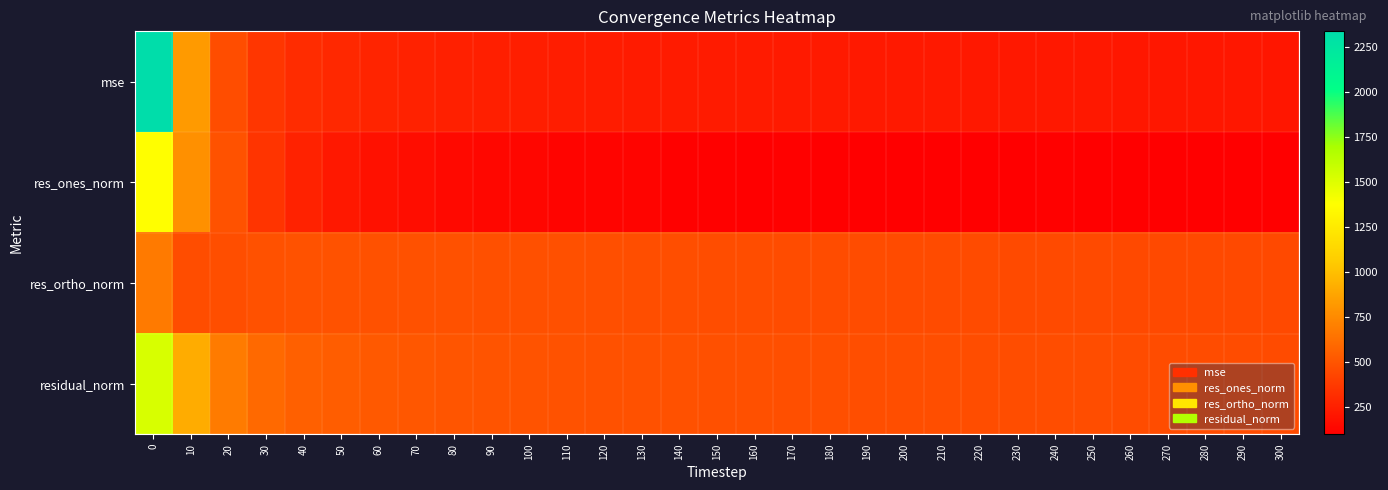

Reading left to right, what are all the values shown in this chart?

mse: 0=2337.8	10=828.7	20=465.6	30=356.5	40=312.9	50=290.4	60=274.4	70=264.9	80=256.2	90=250.5	100=247.2	110=242.9	120=239.1	130=235.7	140=233.3	150=230.7	160=227.8	170=226.1	180=224.2	190=222.5	200=221.1	210=220.1	220=218.6	230=217.5	240=216.6	250=215.0	260=214.0	270=212.9	280=212.2	290=211.1	300=210.2
res_ones_norm: 0=1372.4	10=781.2	20=492.7	30=346.5	40=266.4	50=215.7	60=188.1	70=168.8	80=145.9	90=138.8	100=133.6	110=123.6	120=124.6	130=123.5	140=111.9	150=113.1	160=109.1	170=111.5	180=101.0	190=103.6	200=108.9	210=109.6	220=104.9	230=109.0	240=110.2	250=104.4	260=109.0	270=104.5	280=104.9	290=104.1	300=105.2
res_ortho_norm: 0=674.2	10=467.4	20=472.1	30=486.2	40=491.8	50=493.8	60=488.9	70=486.2	80=484.7	90=480.9	100=478.9	110=477.1	120=472.8	130=469.5	140=469.9	150=466.8	160=464.7	170=462.3	180=462.6	190=460.2	200=457.4	210=456.2	220=455.6	230=453.4	240=452.2	250=451.7	260=449.6	270=449.4	280=448.5	290=447.5	300=446.2
residual_norm: 0=1529.0	10=910.4	20=682.4	30=597.0	40=559.3	50=538.8	60=523.9	70=514.6	80=506.2	90=500.5	100=497.2	110=492.8	120=489.0	130=485.5	140=483.0	150=480.3	160=477.3	170=475.5	180=473.5	190=471.7	200=470.2	210=469.2	220=467.5	230=466.4	240=465.4	250=463.6	260=462.7	270=461.4	280=460.6	290=459.5	300=458.4